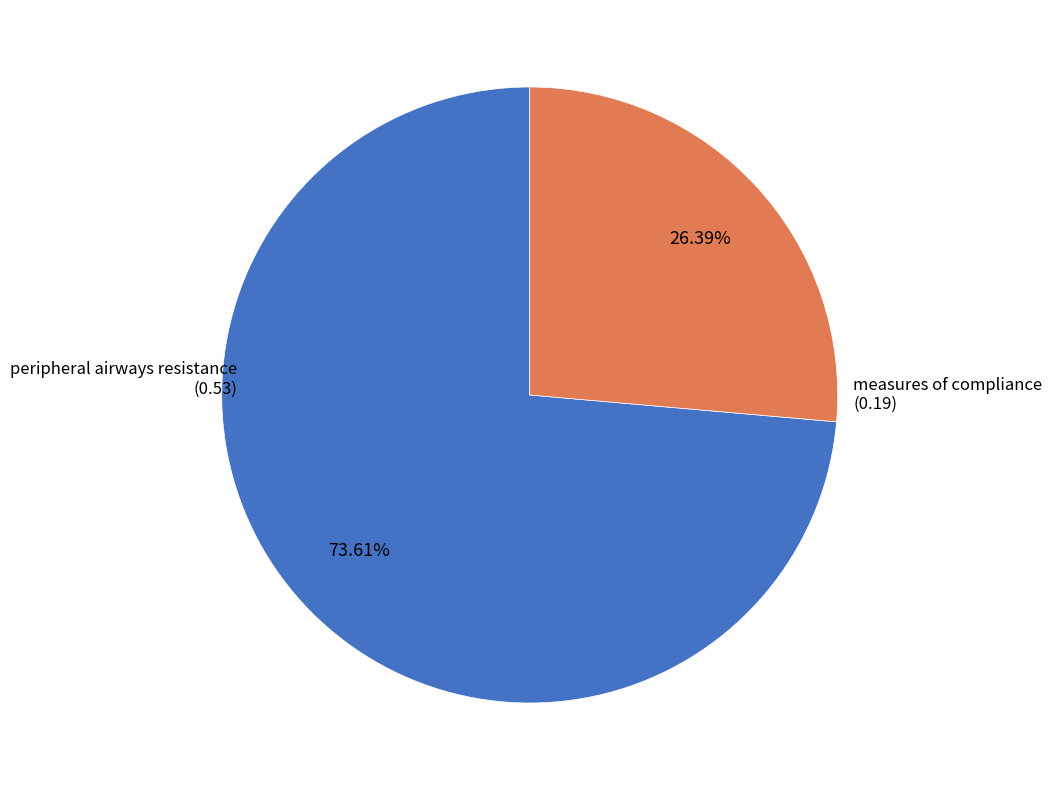

To the nearest percent, what portion does peripheral airways resistance represent?

74%